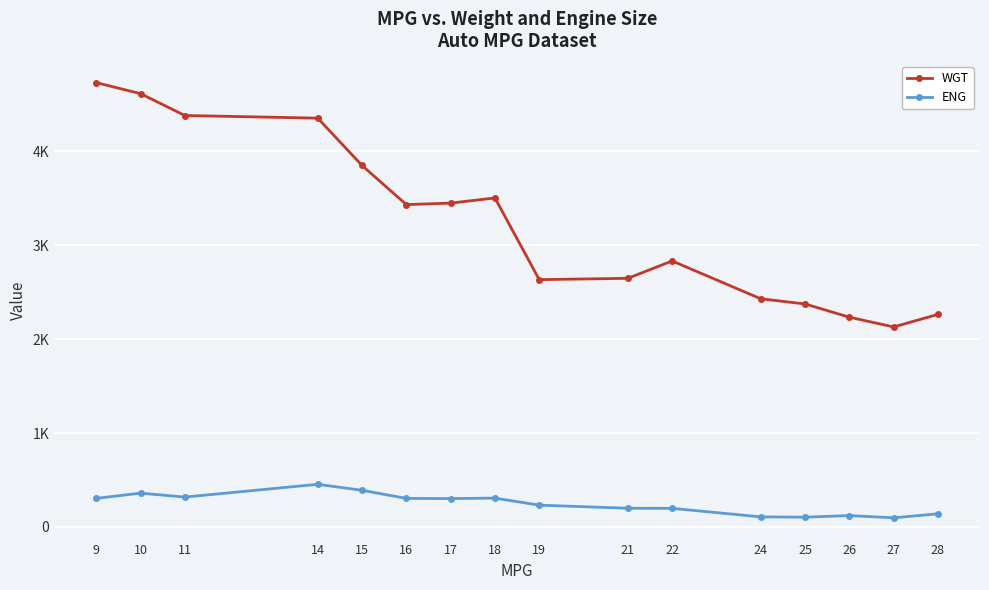

List the series in order of their overall mean, highest first.

WGT, ENG